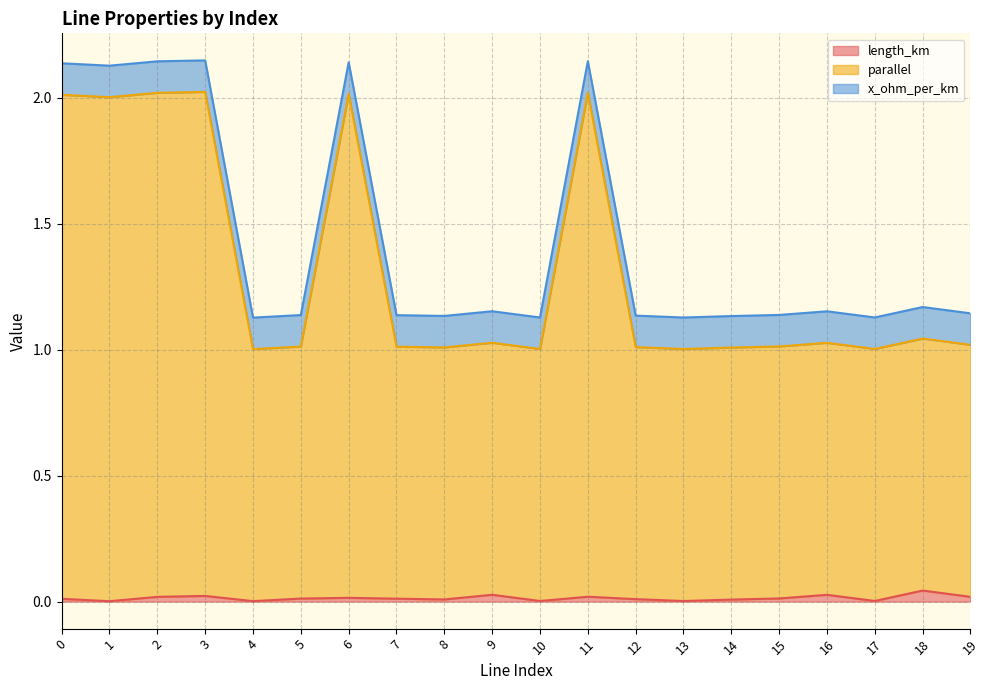

True or false: length_km and parallel cross at least once.

False